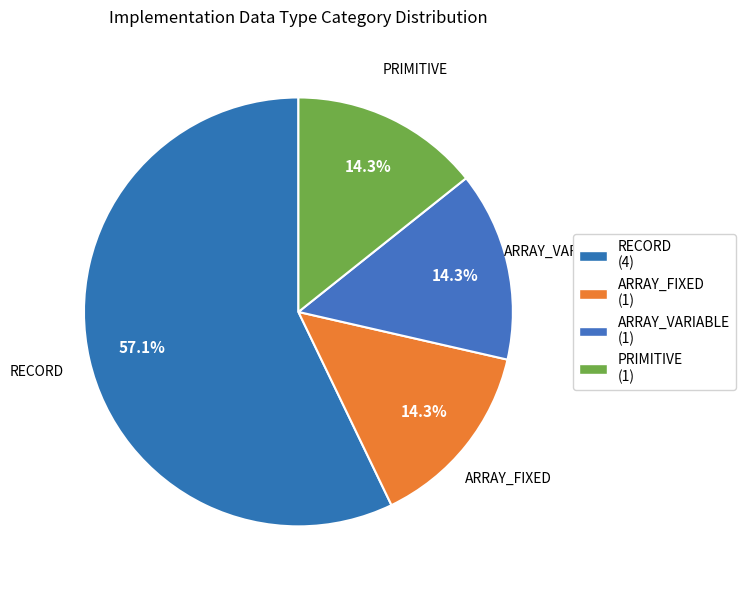

What portion of the pie excludes RECORD?

42.9%